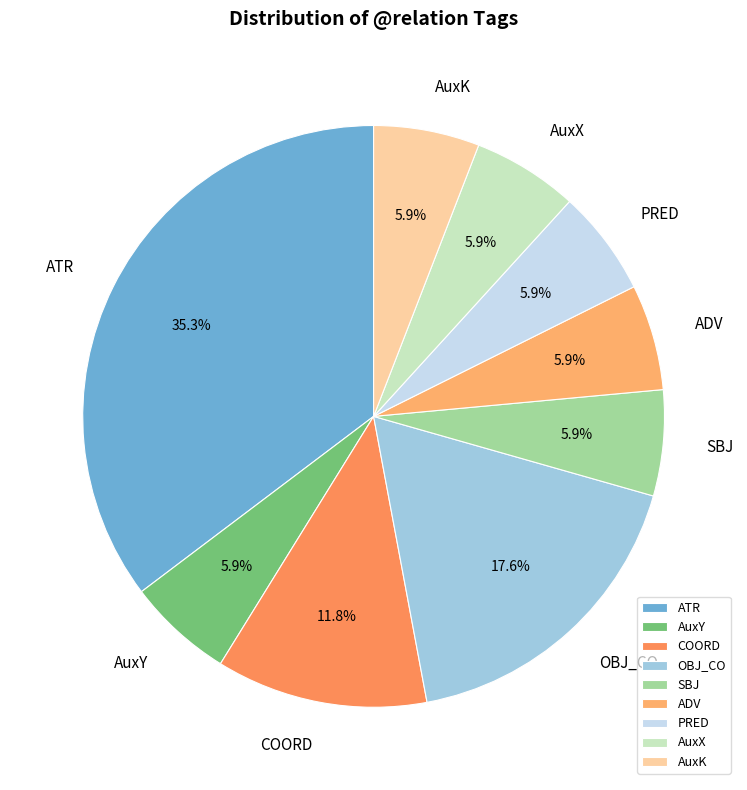

Is it true that AuxY is 18% of the pie?

False